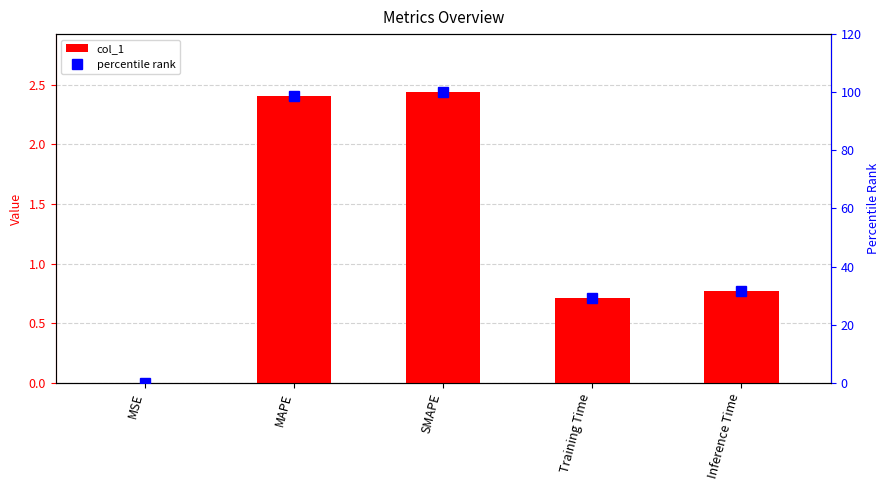

Reading left to right, what are all the values shown in this chart?

col_1: 0.0	2.4	2.4	0.7	0.8
percentile rank: 0.0	98.8	100.0	29.2	31.5